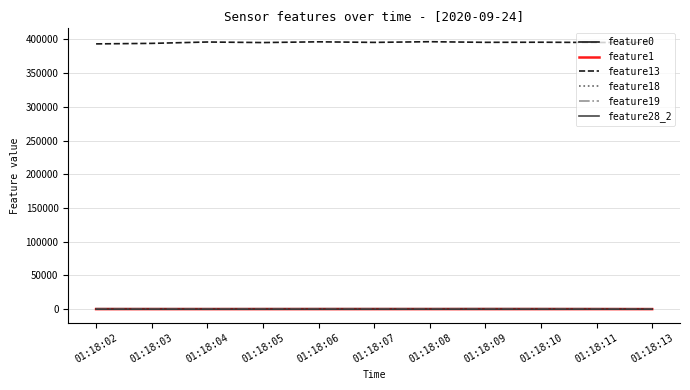

What is the difference between the maximum and second lowest values in the feature19 series?

7.6